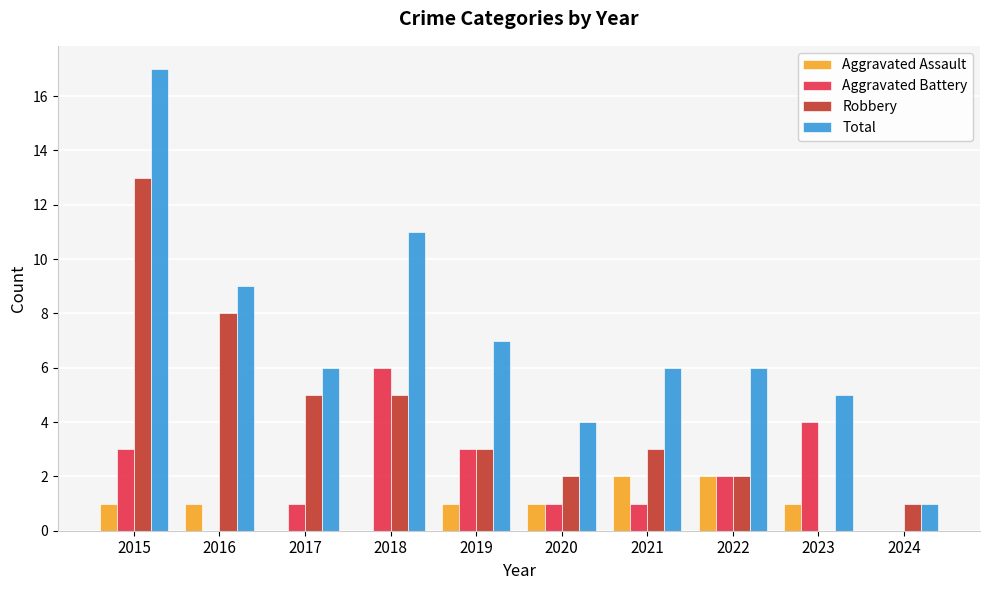

Reading left to right, extract all data points from this chart.

Aggravated Assault: 1	1	0	0	1	1	2	2	1	0
Aggravated Battery: 3	0	1	6	3	1	1	2	4	0
Robbery: 13	8	5	5	3	2	3	2	0	1
Total: 17	9	6	11	7	4	6	6	5	1